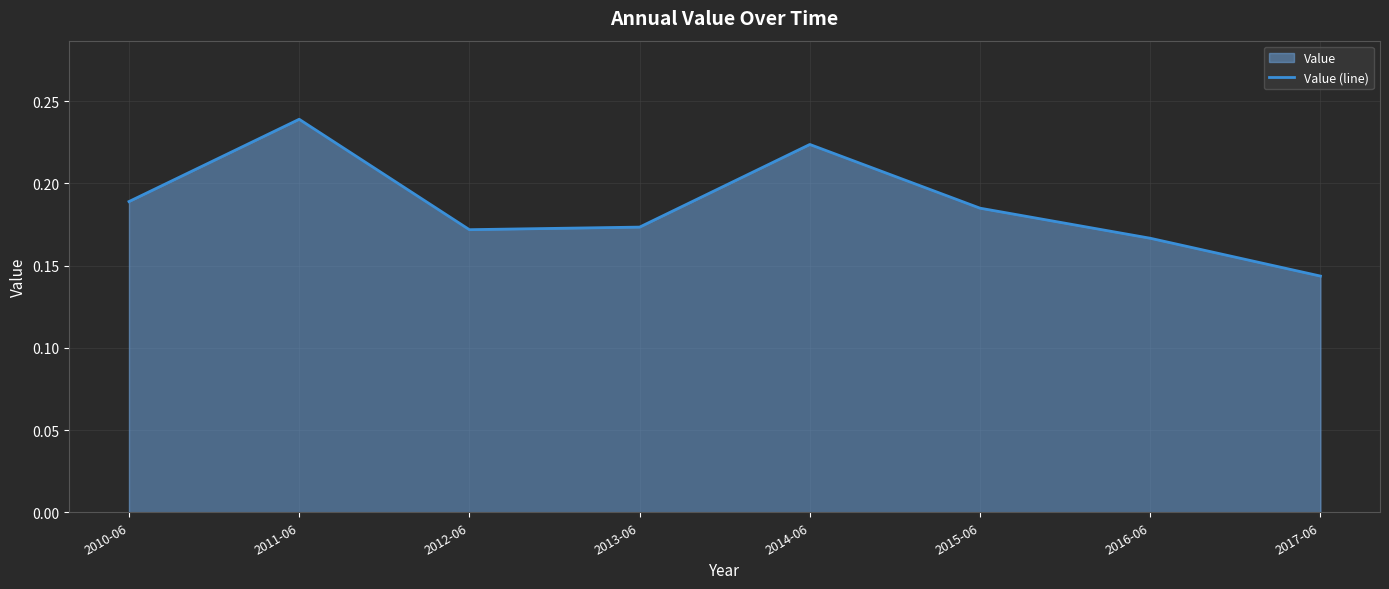

Reading left to right, list all the values displayed in this chart.

2010-06=0.2	2011-06=0.2	2012-06=0.2	2013-06=0.2	2014-06=0.2	2015-06=0.2	2016-06=0.2	2017-06=0.1